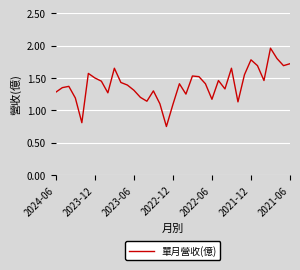

Does the chart display data point markers on the line(s)?

No